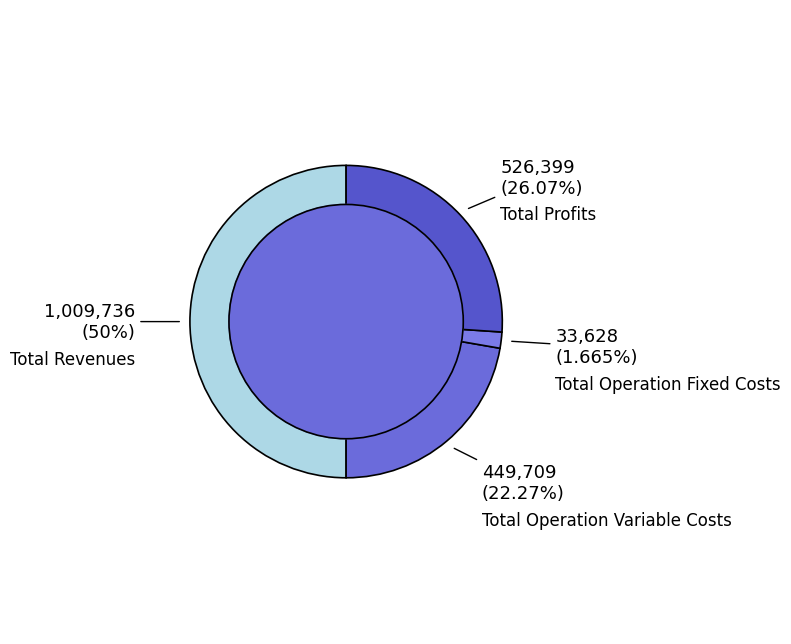

Which category has the biggest portion of the pie?

Total Revenues